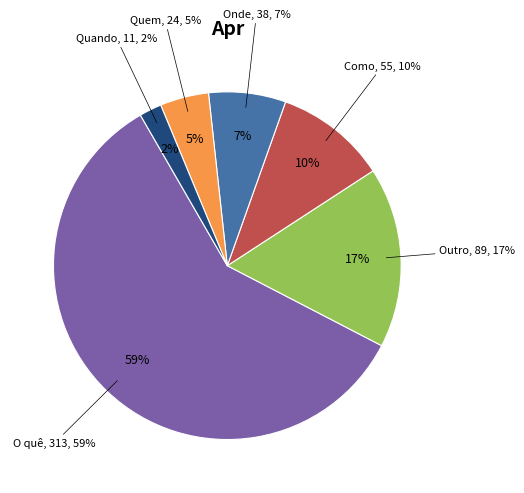

How many segments does this pie chart have?

6